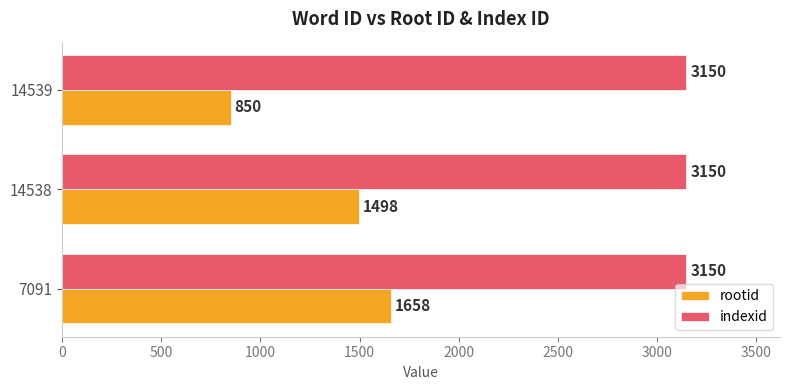

List the series in order of their overall mean, lowest first.

rootid, indexid